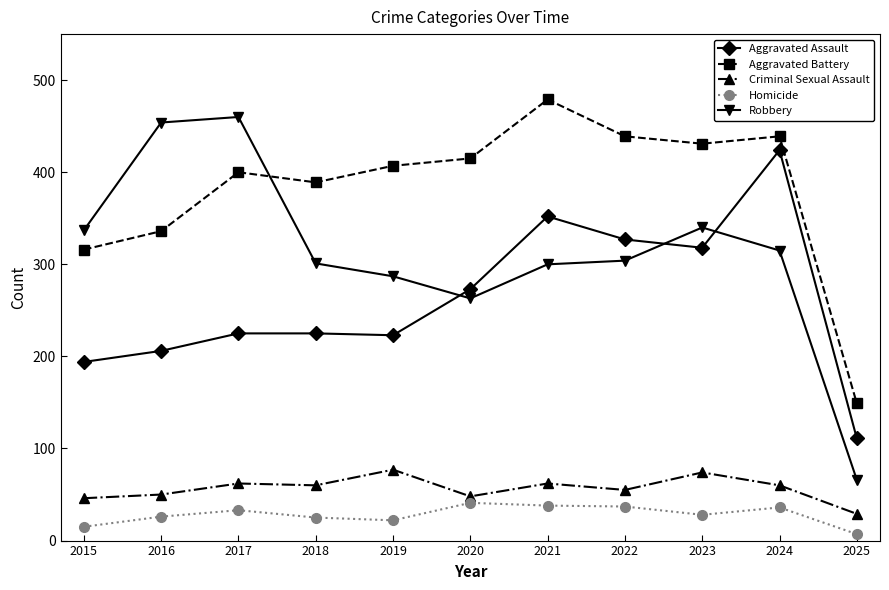

True or false: Robbery has a value of 538 at 2022.

False